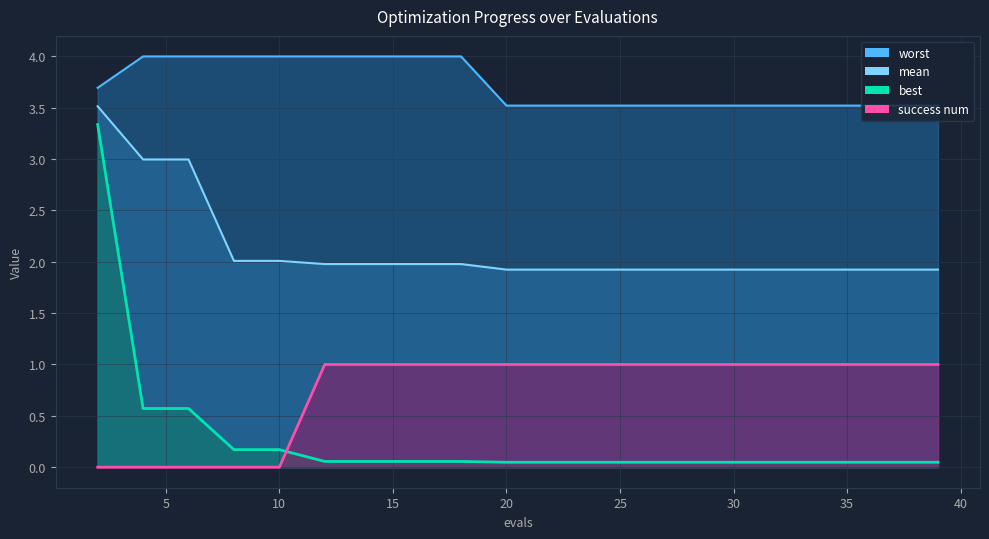

True or false: worst and success num cross at least once.

False